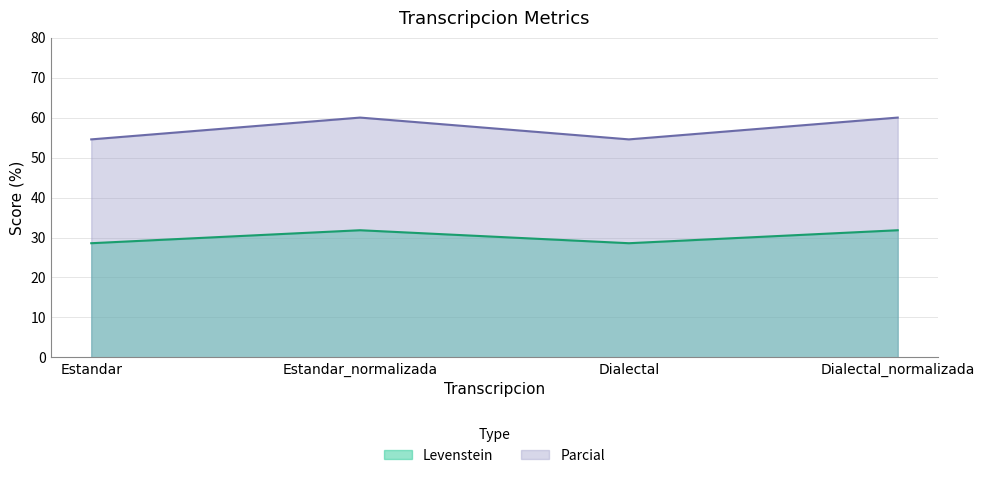

How many values in the Parcial series are below 60?

2